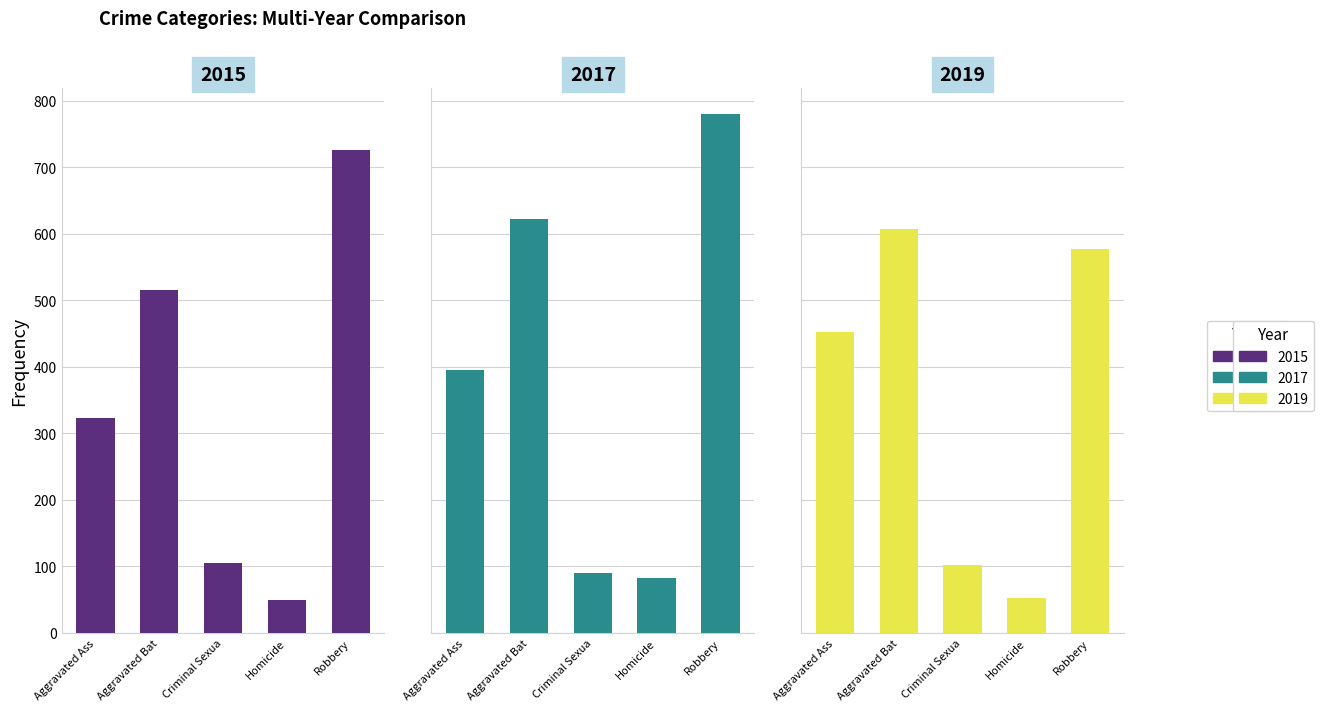

Reading left to right, list all the values displayed in this chart.

2015: 323	515	105	50	726
2017: 396	623	90	82	780
2019: 452	608	102	53	577